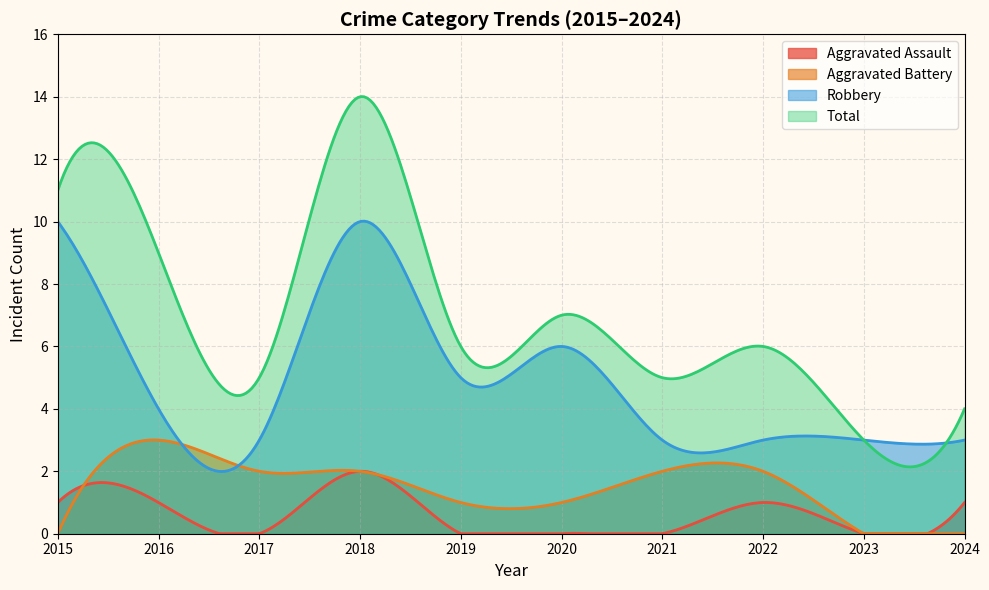

The Aggravated Battery series shows 0 at 2024. True or false?

True